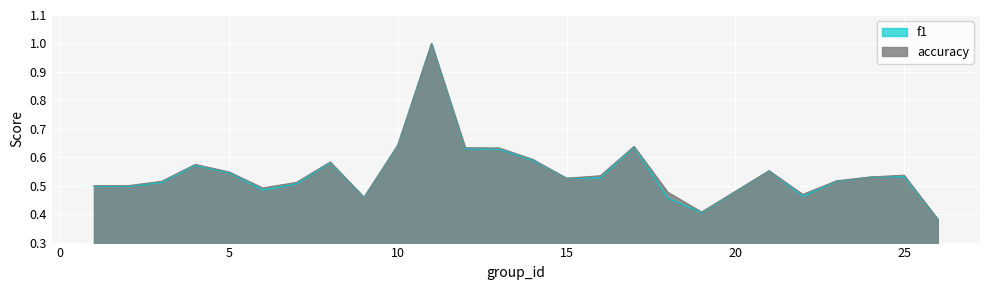

Reading right to left, what are all the values shown in this chart?

f1: 0.4	0.5	0.5	0.5	0.5	0.6	0.4	0.5	0.6	0.5	0.5	0.6	0.6	0.6	1.0	0.6	0.5	0.6	0.5	0.5	0.5	0.6	0.5	0.5	0.5
accuracy: 0.4	0.5	0.5	0.5	0.5	0.6	0.4	0.5	0.6	0.5	0.5	0.6	0.6	0.6	1.0	0.6	0.5	0.6	0.5	0.5	0.5	0.6	0.5	0.5	0.5